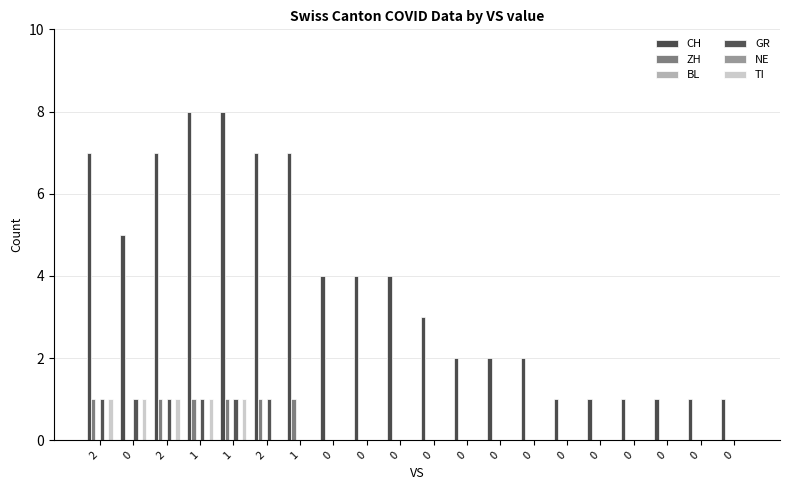

Reading left to right, list all the values displayed in this chart.

CH: 2=7	0=5	2=7	1=8	1=8	2=7	1=7	0=4	0=4	0=4	0=3	0=2	0=2	0=2	0=1	0=1	0=1	0=1	0=1	0=1
ZH: 2=1	0=0	2=1	1=1	1=1	2=1	1=1	0=0	0=0	0=0	0=0	0=0	0=0	0=0	0=0	0=0	0=0	0=0	0=0	0=0
BL: 2=0	0=0	2=0	1=0	1=0	2=0	1=0	0=0	0=0	0=0	0=0	0=0	0=0	0=0	0=0	0=0	0=0	0=0	0=0	0=0
GR: 2=1	0=1	2=1	1=1	1=1	2=1	1=0	0=0	0=0	0=0	0=0	0=0	0=0	0=0	0=0	0=0	0=0	0=0	0=0	0=0
NE: 2=0	0=0	2=0	1=0	1=0	2=0	1=0	0=0	0=0	0=0	0=0	0=0	0=0	0=0	0=0	0=0	0=0	0=0	0=0	0=0
TI: 2=1	0=1	2=1	1=1	1=1	2=0	1=0	0=0	0=0	0=0	0=0	0=0	0=0	0=0	0=0	0=0	0=0	0=0	0=0	0=0